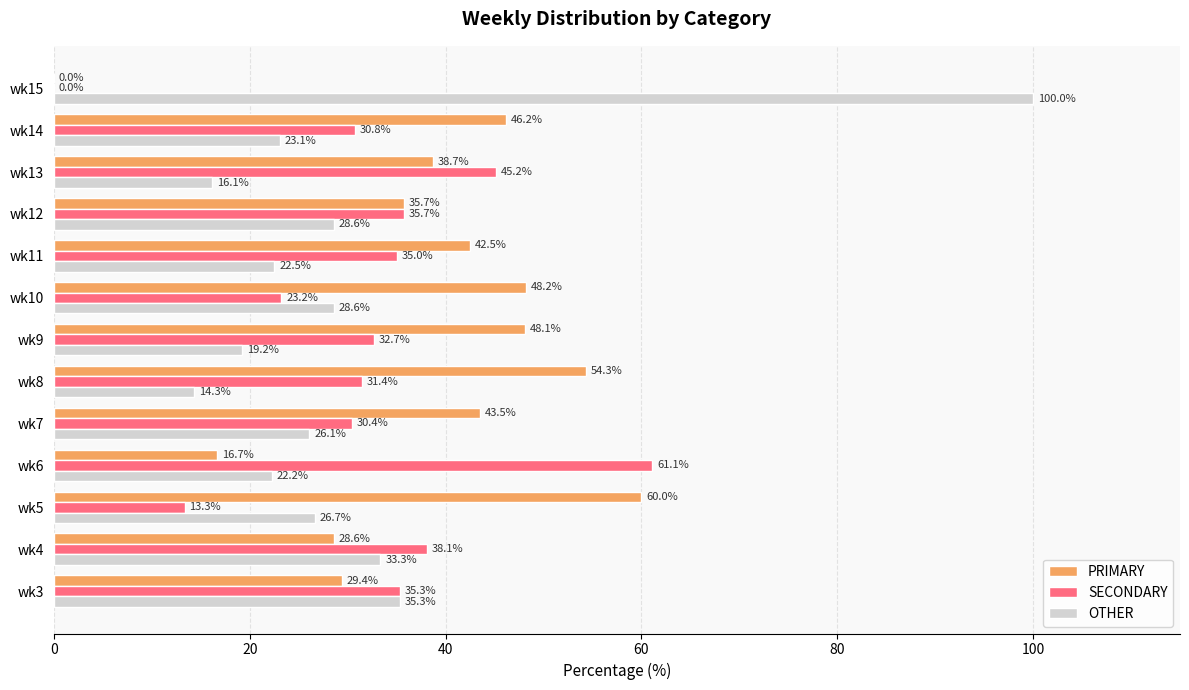

What are all the series names shown in the legend?

PRIMARY, SECONDARY, OTHER